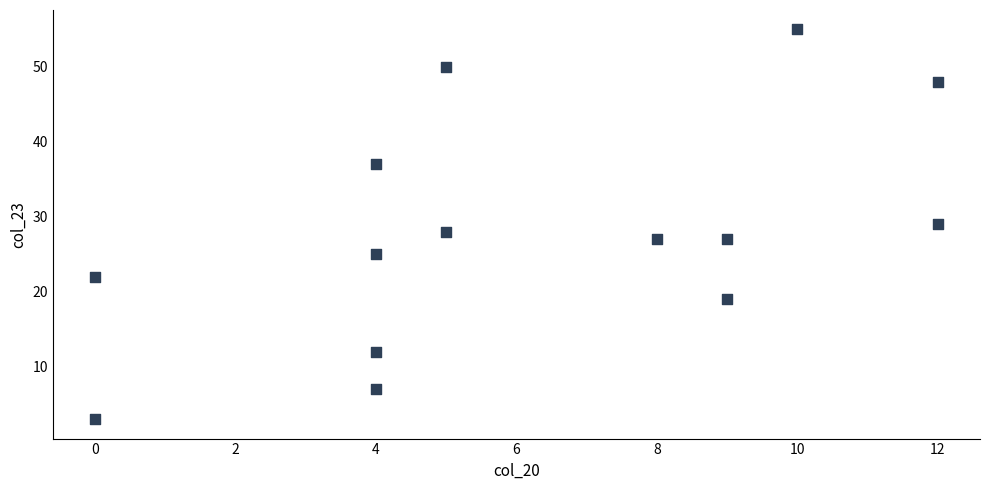

What is the range of X values (max minus min)?

12